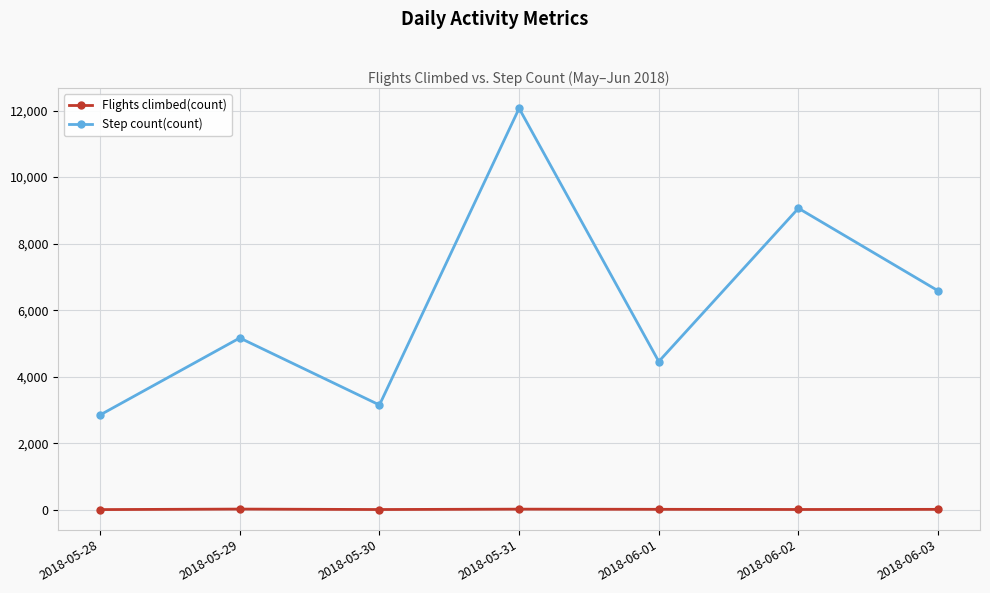

The Step count(count) series shows 12067.3 at 2018-05-31. True or false?

True